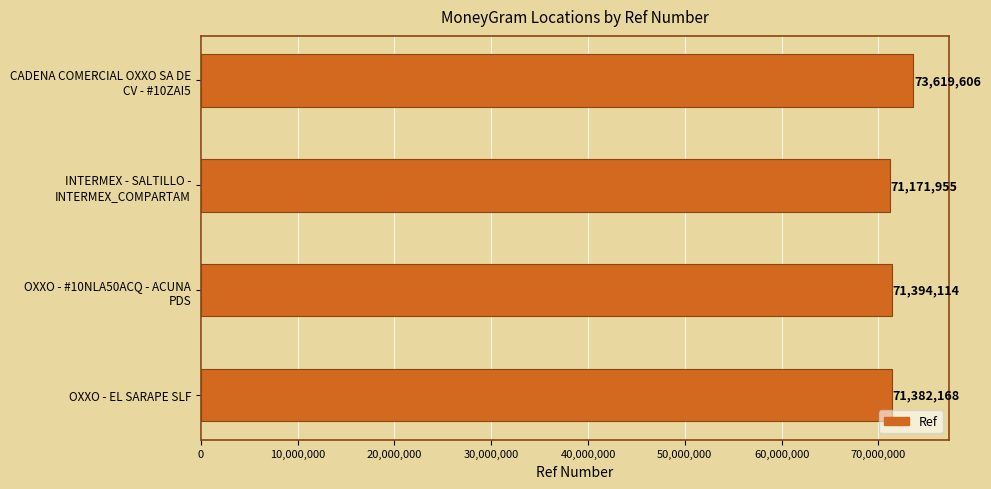

Are the bars grouped side by side (vs. stacked)?

No